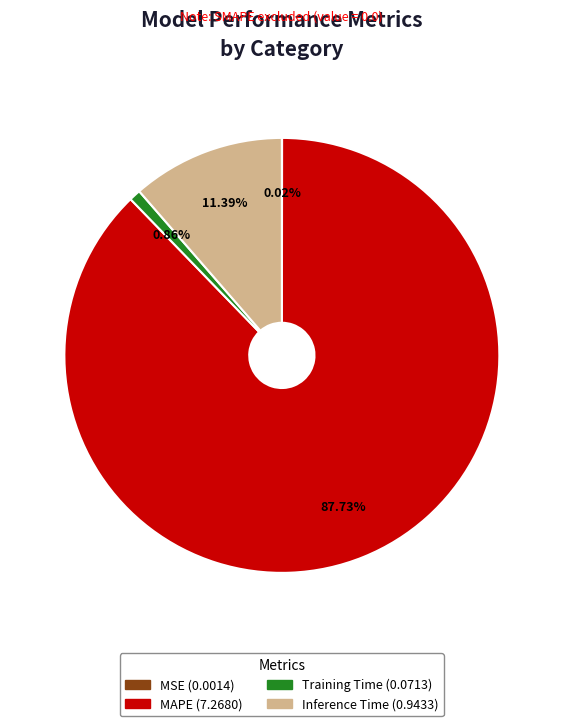

What is the majority slice?

MAPE